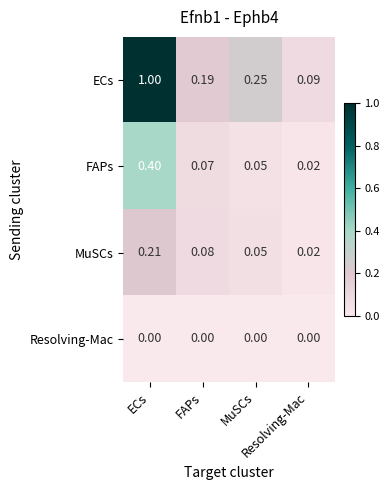

Which series changed the most between FAPs and MuSCs?

ECs